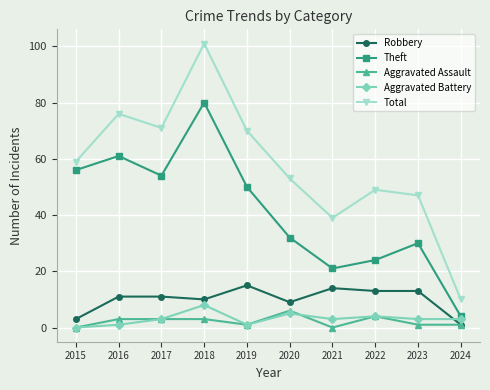

The Aggravated Battery series shows 8 at 2018. True or false?

True